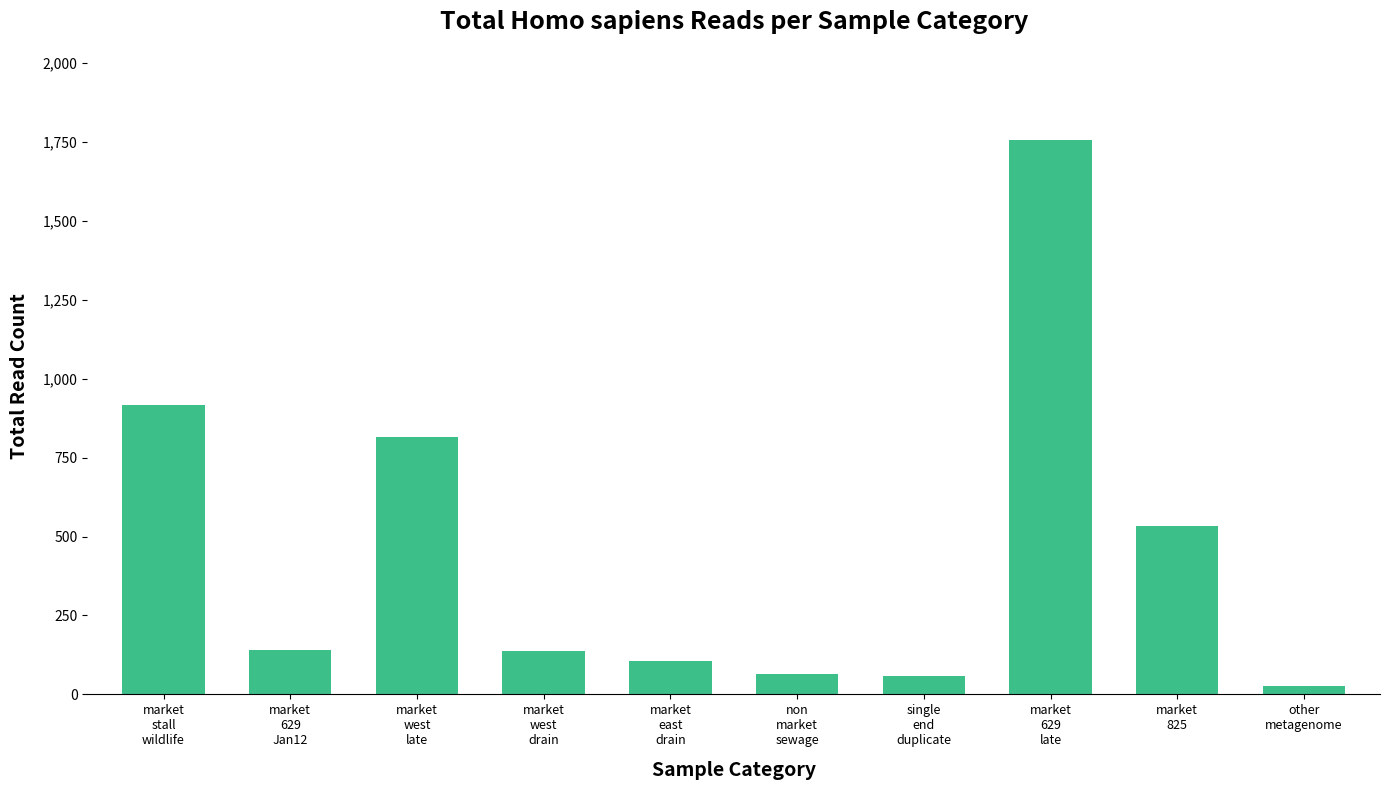

What is the sum of all values?

4554